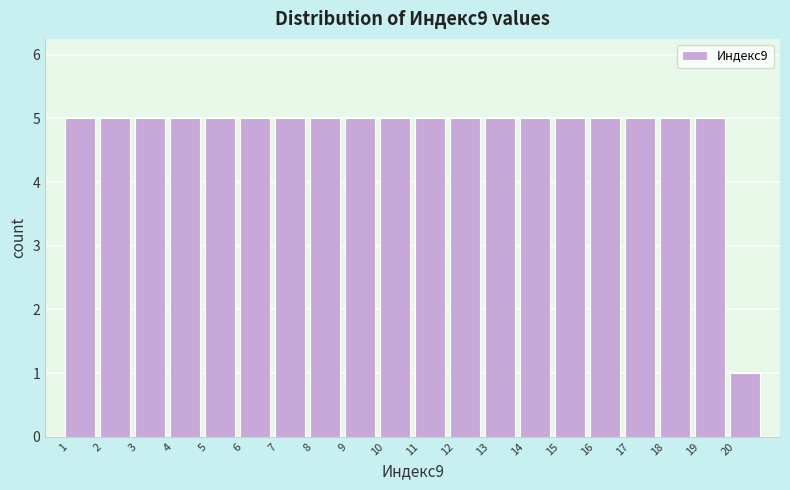

How tall is the bar that spans 10 to 11 on the x-axis? The values are not printed on the chart, so give them approximately, as read against the axis.

5